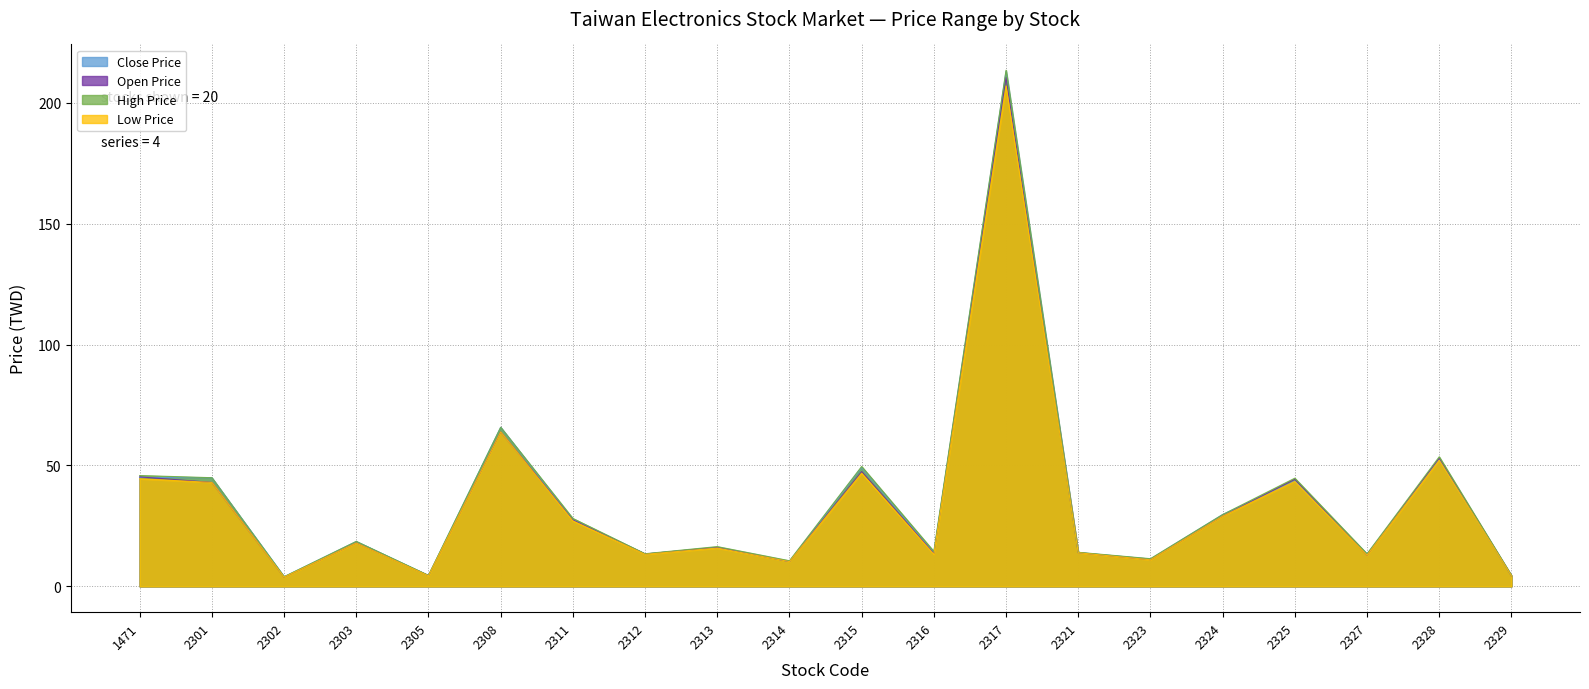

Which label corresponds to the smallest value in the chart?

2302